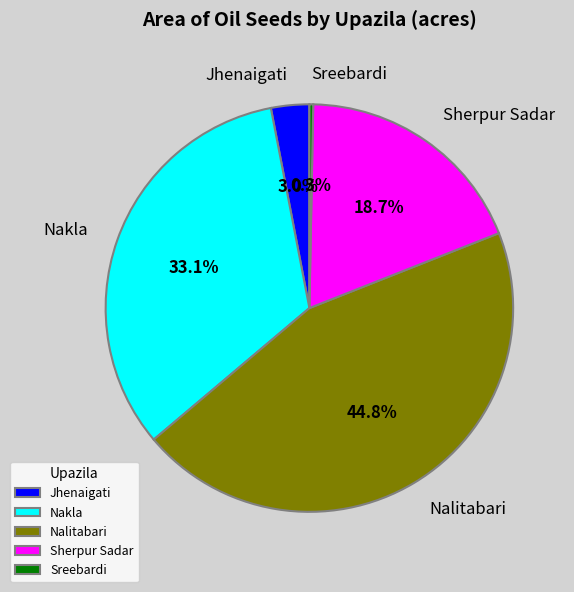

The Nalitabari slice represents 34% of the pie. True or false?

False